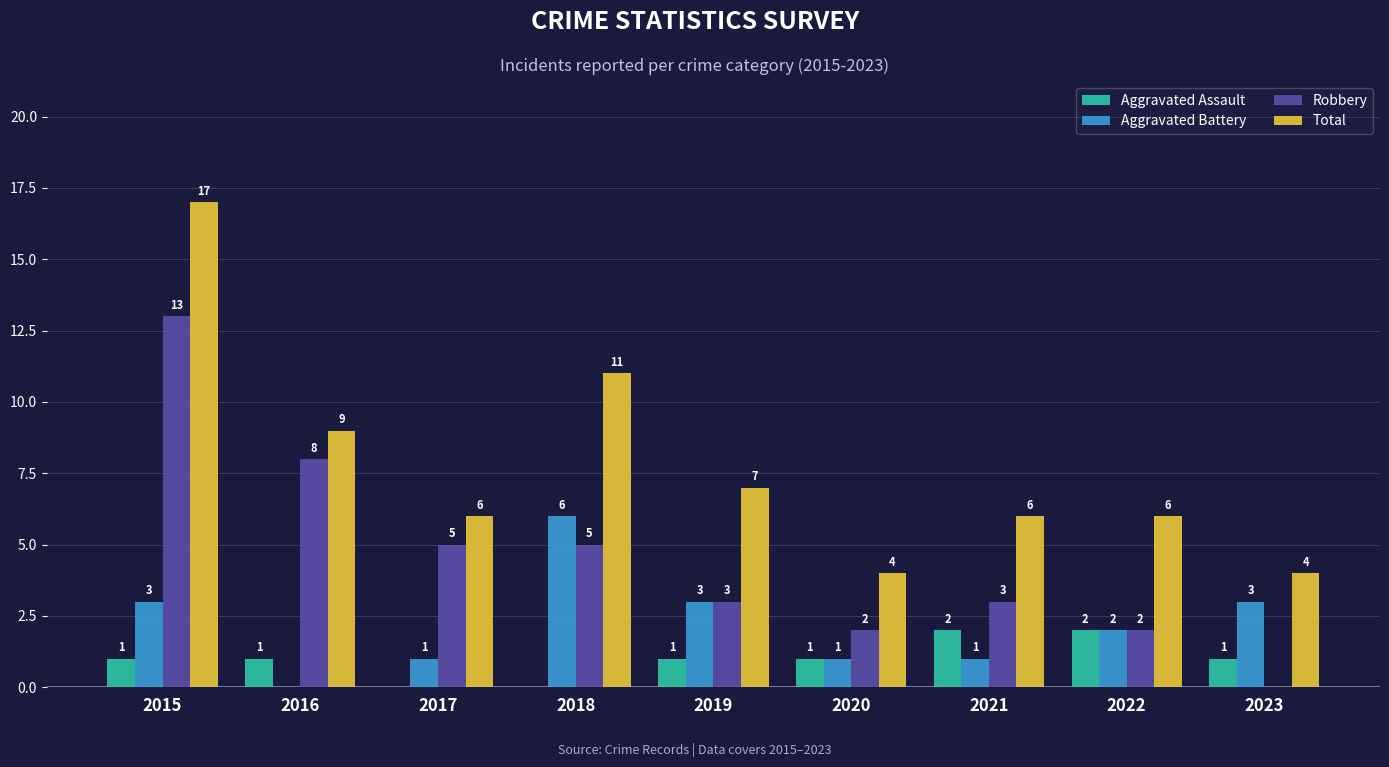

Reading left to right, list all the values displayed in this chart.

Aggravated Assault: 1	1	0	0	1	1	2	2	1
Aggravated Battery: 3	0	1	6	3	1	1	2	3
Robbery: 13	8	5	5	3	2	3	2	0
Total: 17	9	6	11	7	4	6	6	4